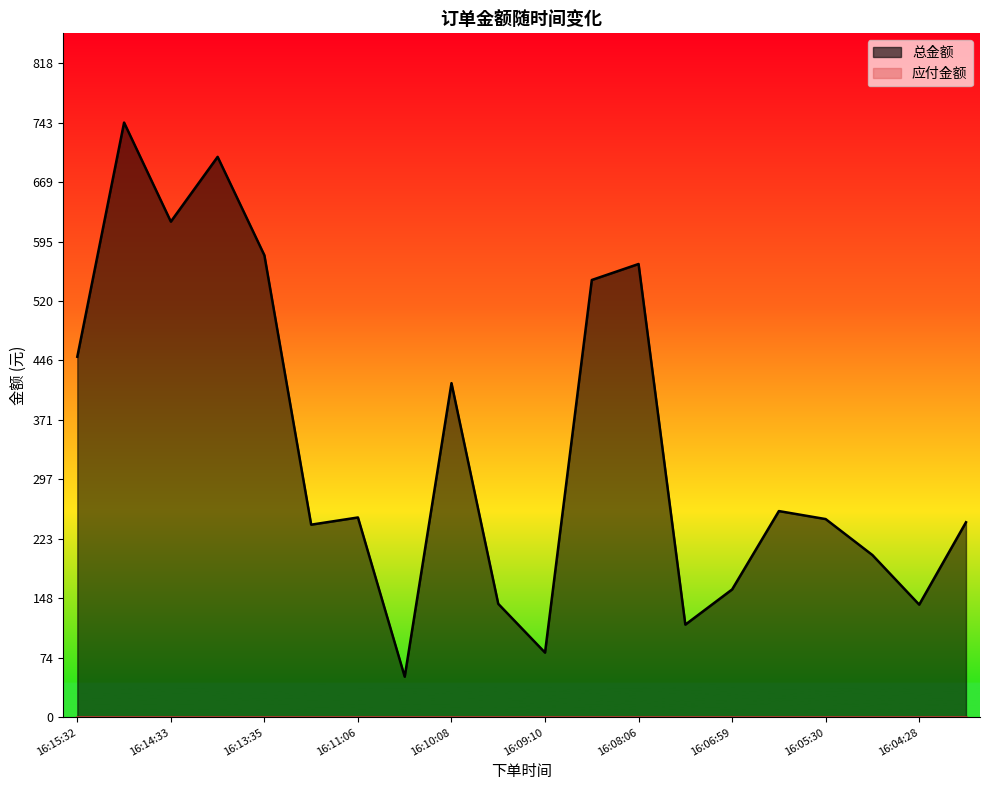

Rank the categories by value from lowest to highest.

16:10:40, 16:09:10, 16:07:34, 16:04:28, 16:09:45, 16:06:59, 16:04:52, 16:13:00, 16:04:02, 16:05:30, 16:11:06, 16:06:06, 16:10:08, 16:15:32, 16:08:32, 16:08:06, 16:13:35, 16:14:33, 16:13:59, 16:15:03